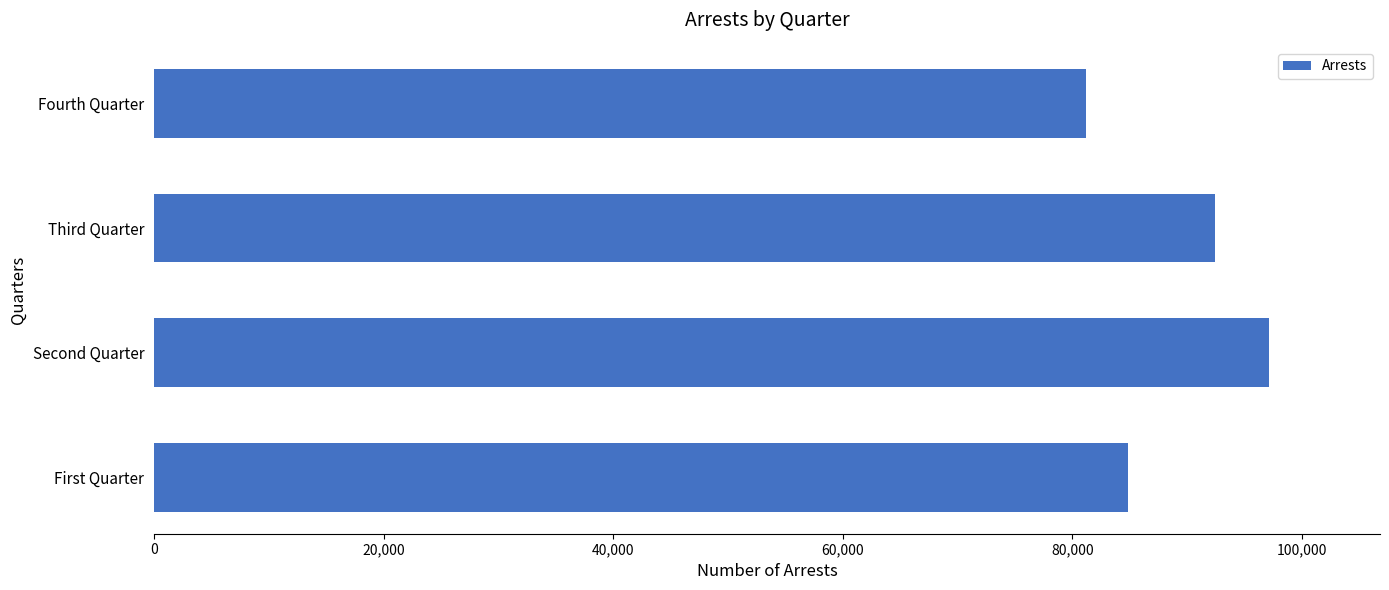

True or false: the data shows 45925 at First Quarter.

False